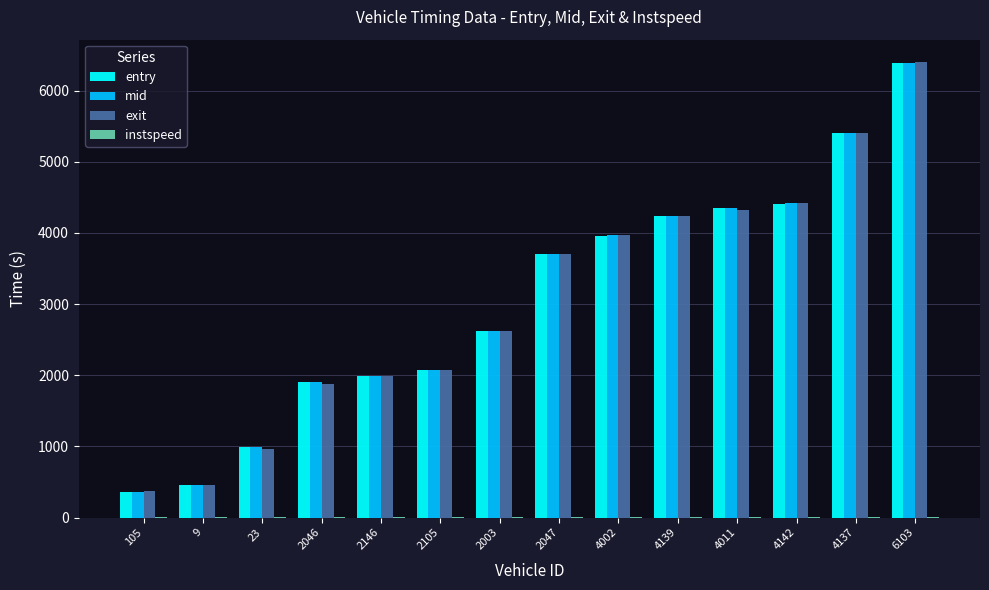

What is the maximum value shown in the chart?

6397.1